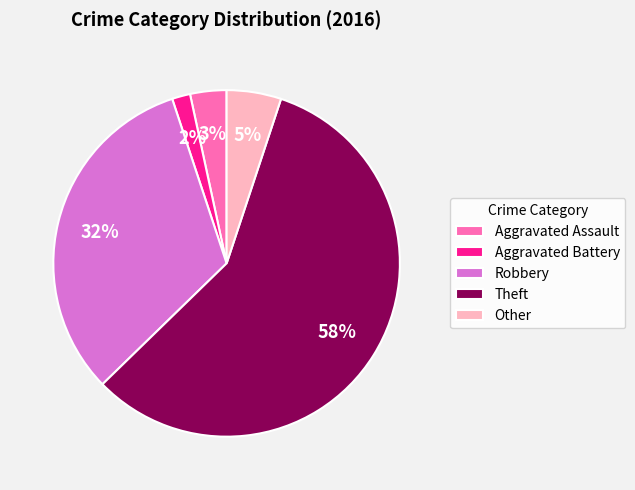

Do Theft and Robbery together represent more than half of the pie?

Yes